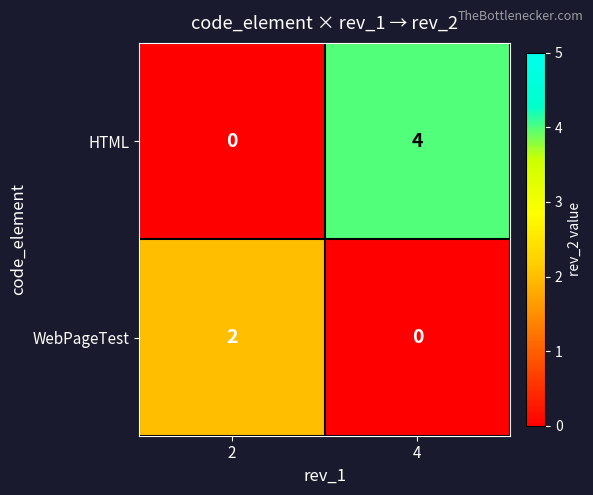

What is the difference between the HTML values at 4 and 2?

4